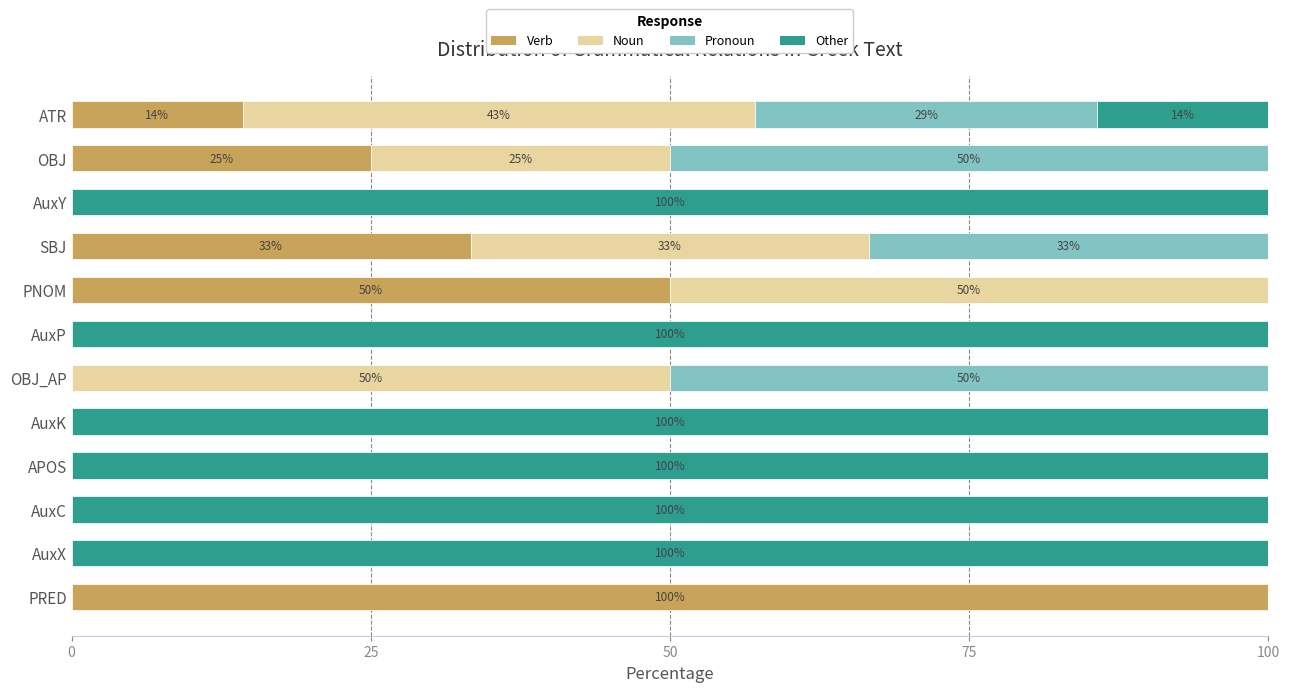

What is the total value across all series at OBJ?

100.0